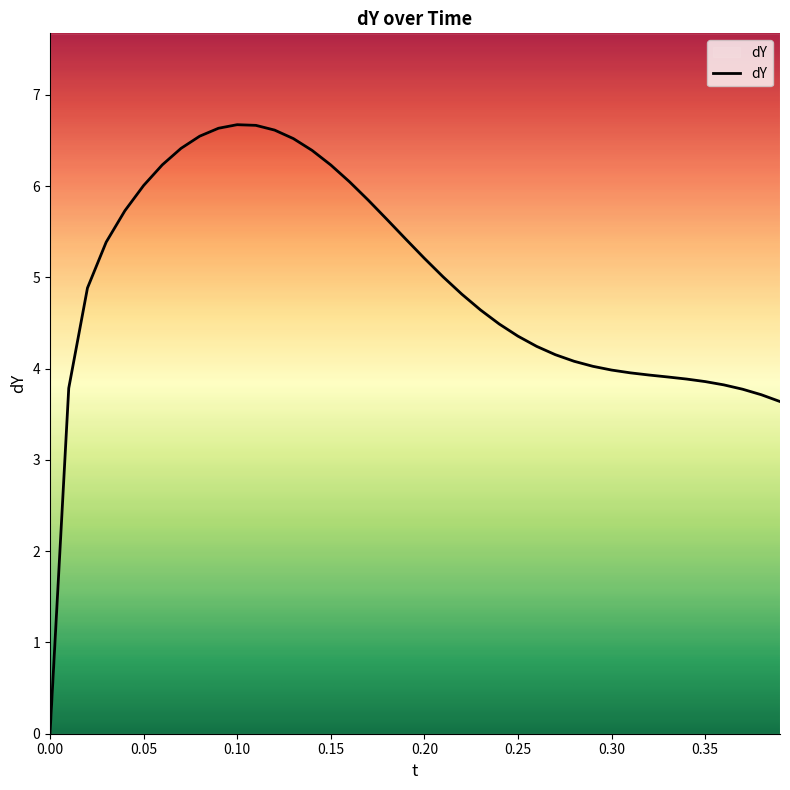

True or false: the data has more than 1 interior local peaks.

False